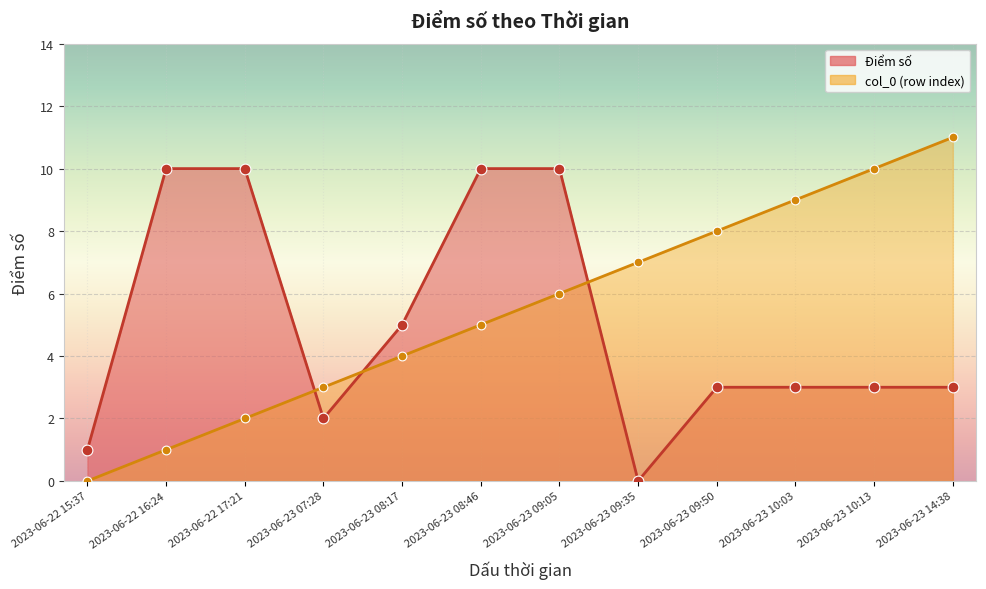

At which category is the sum across all series the highest?

2023-06-23 09:05